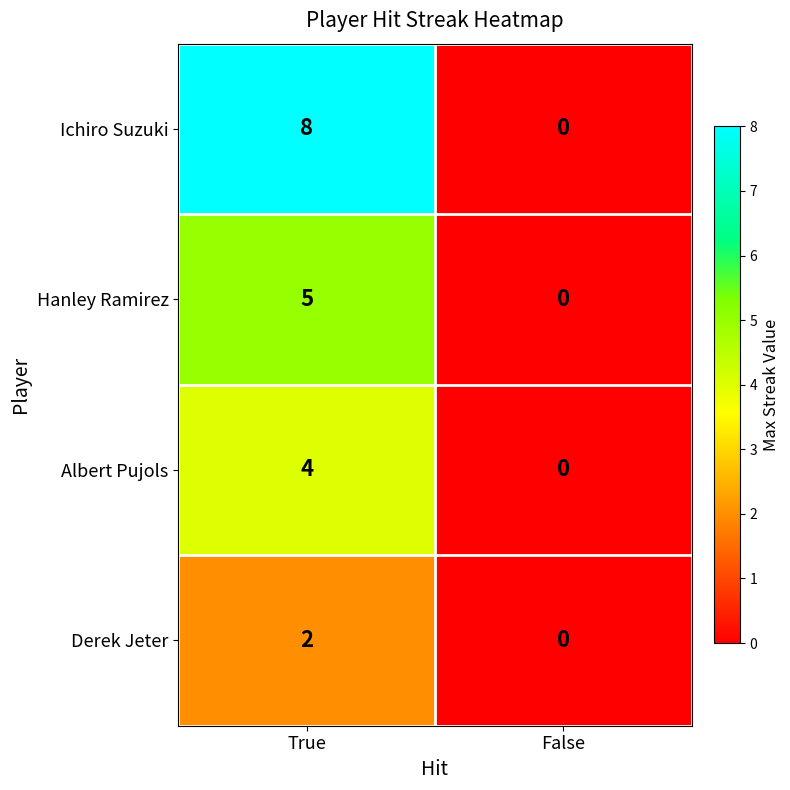

List the series in order of their peak value, highest first.

Ichiro Suzuki, Hanley Ramirez, Albert Pujols, Derek Jeter